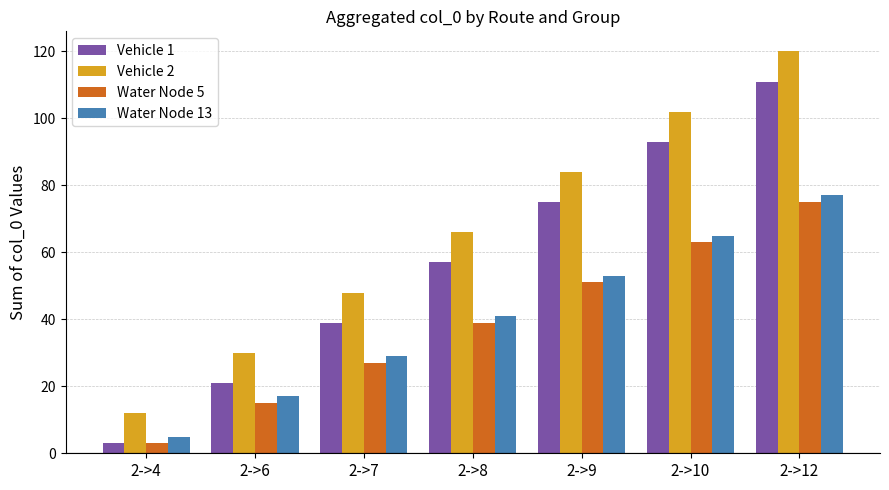

How many data points in Water Node 5 are less than 39?

3